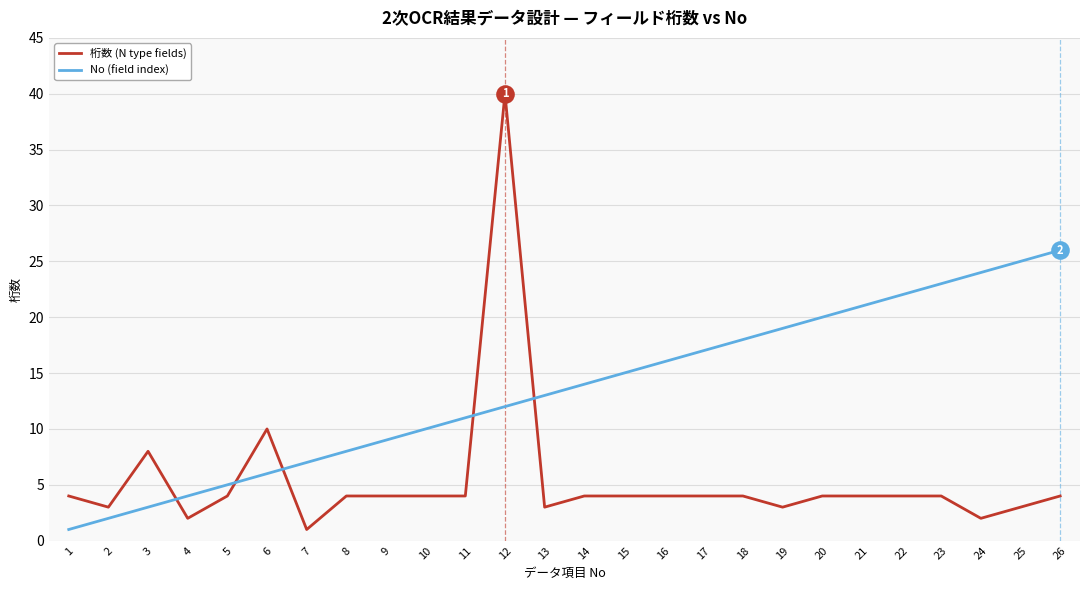

Which series has the largest range (max minus min)?

桁数 (N type fields)